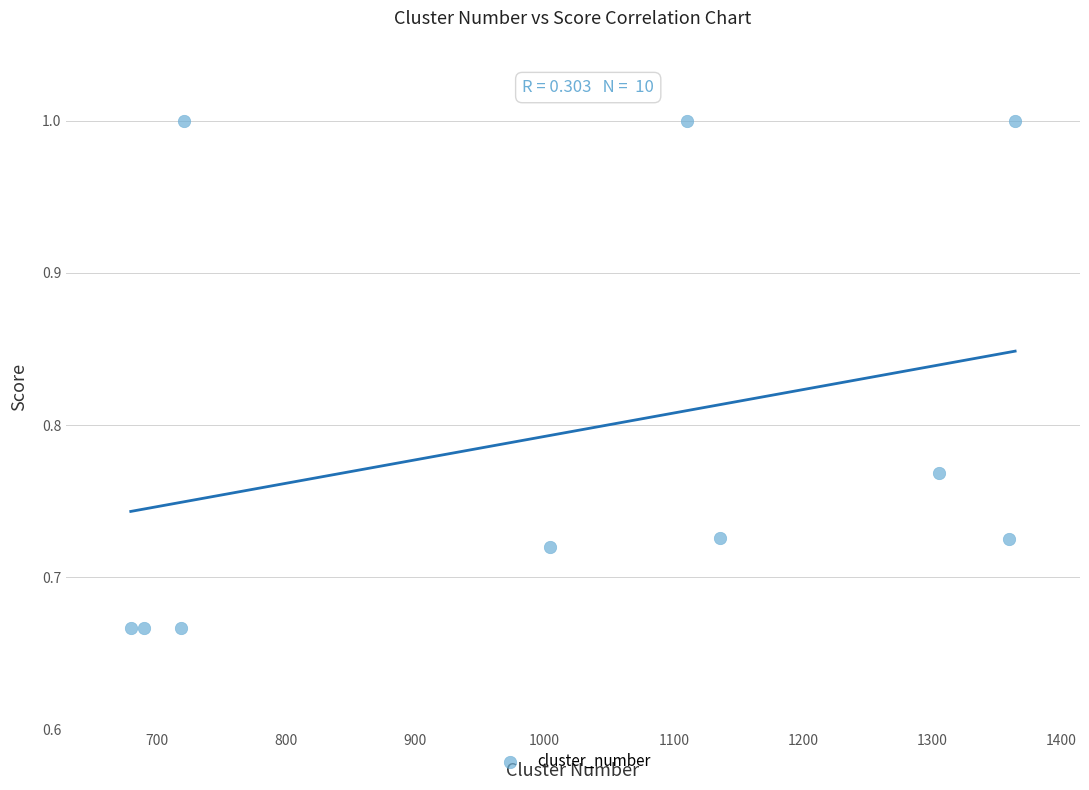

What is the range of X values (max minus min)?

684.0